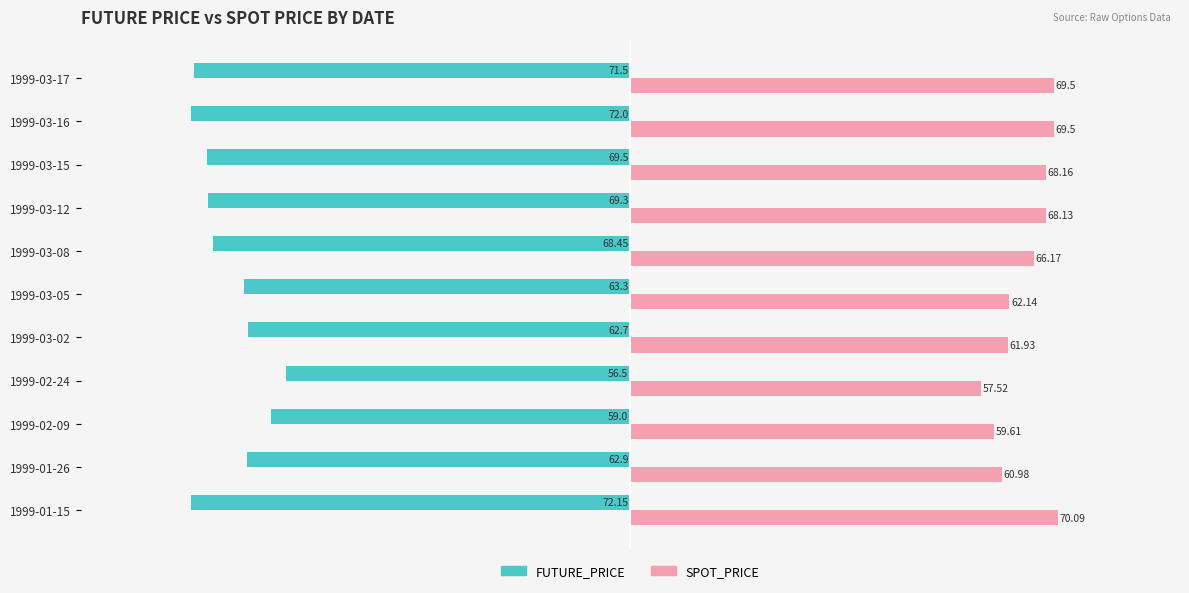

Rank the series at 1999-03-05 from highest to lowest value.

SPOT_PRICE, FUTURE_PRICE